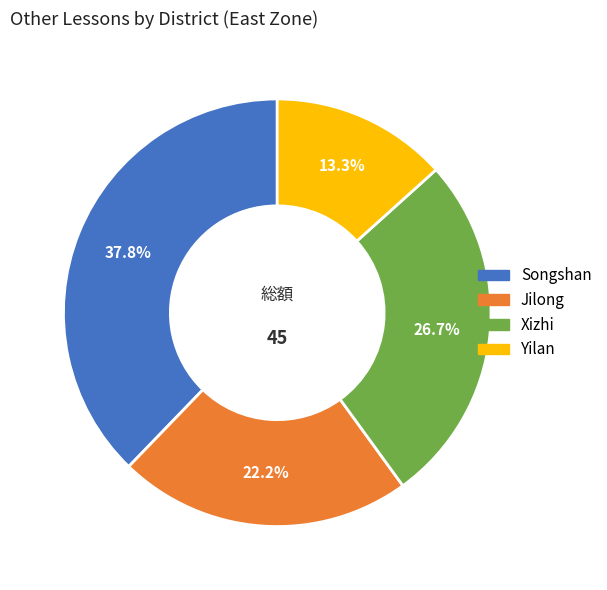

To the nearest percent, what is the combined percentage of Xizhi and Yilan?

40%